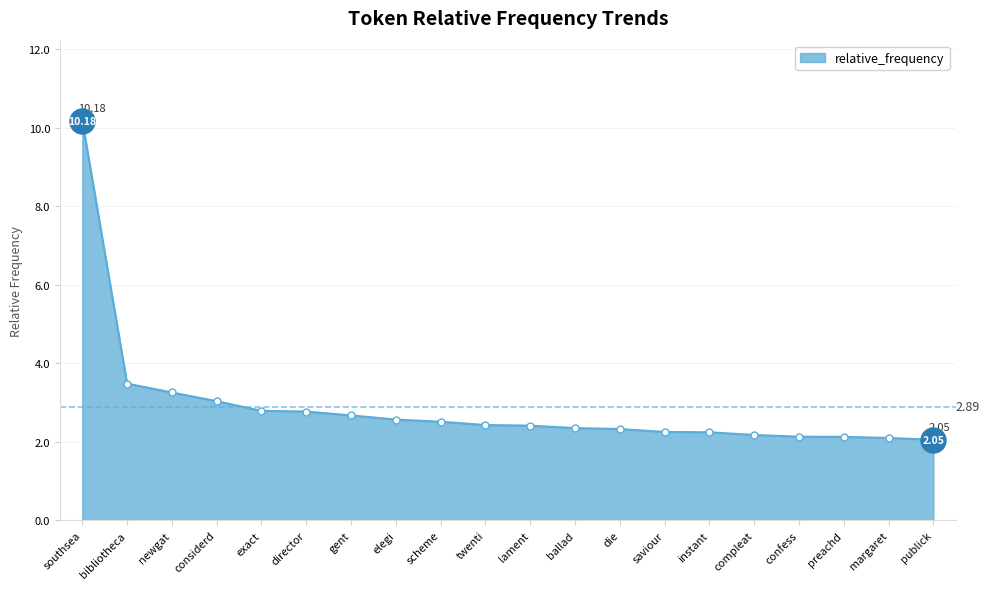

What is the value of the 11th point from the left?

2.4